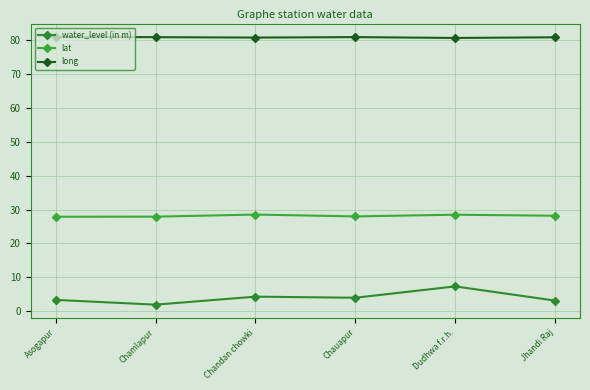

Is the value of water_level (in m) at Jhandi Raj greater than the value of long at Jhandi Raj?

No